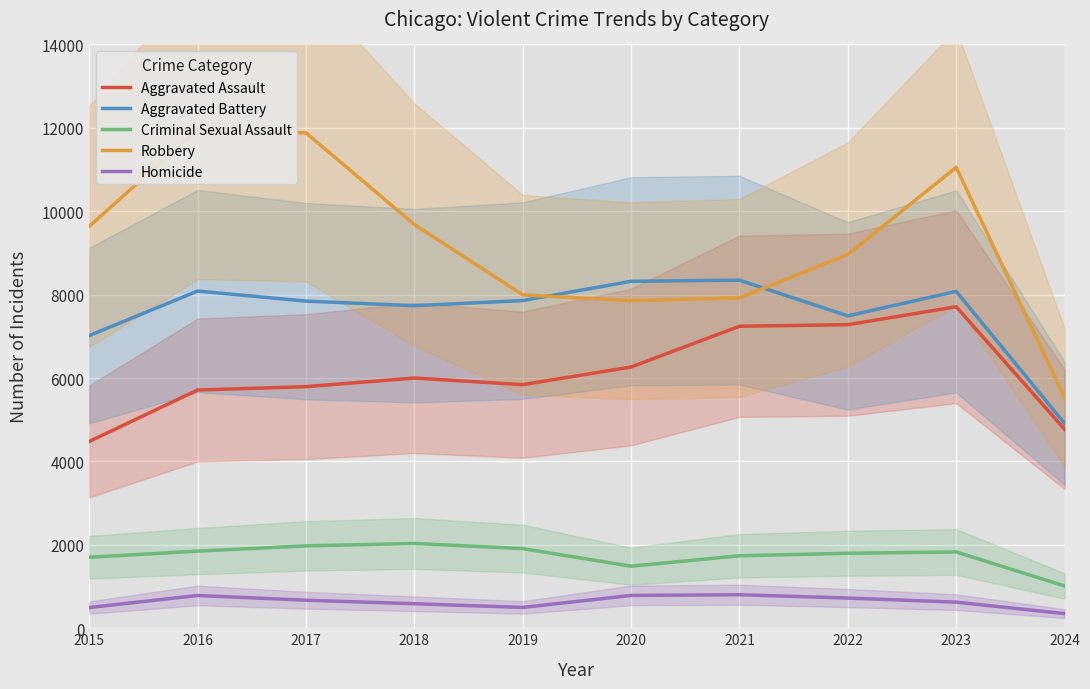

What is the difference between the Robbery values at 2015 and 2022?

675